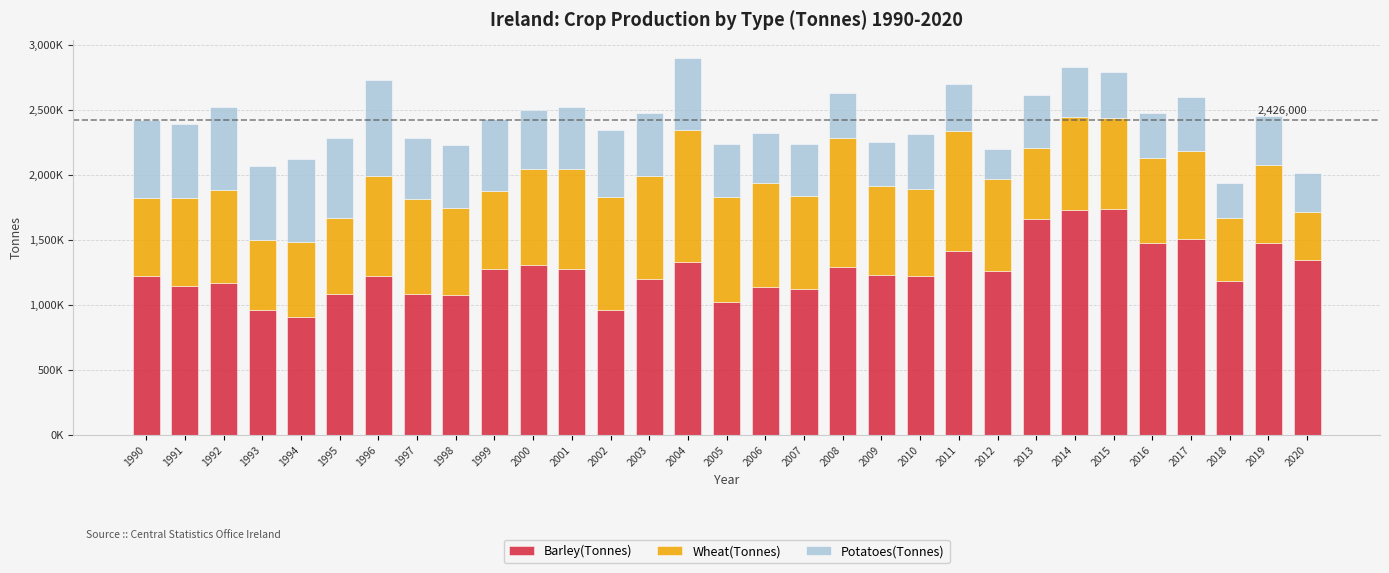

At how many categories does at least one series exceed 1439356?

6